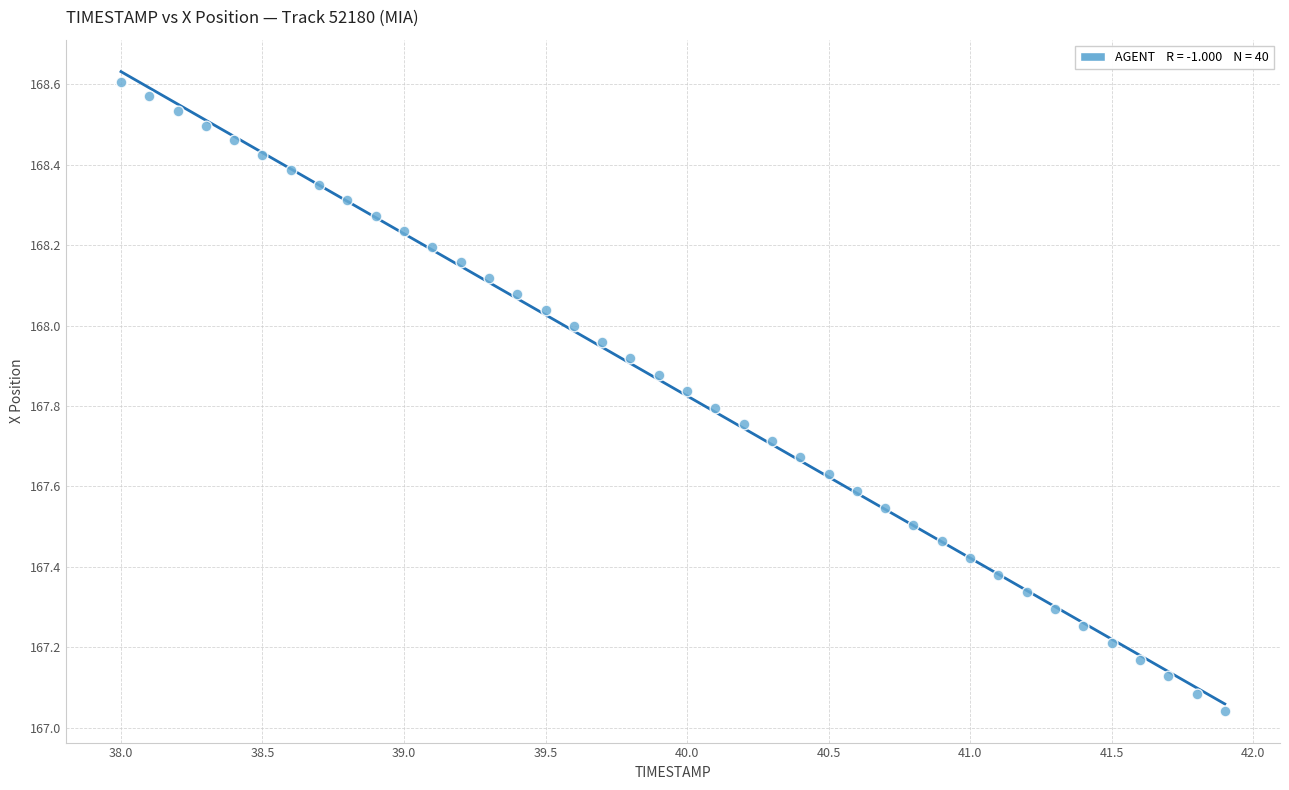

What is the range of X values (max minus min)?

3.9